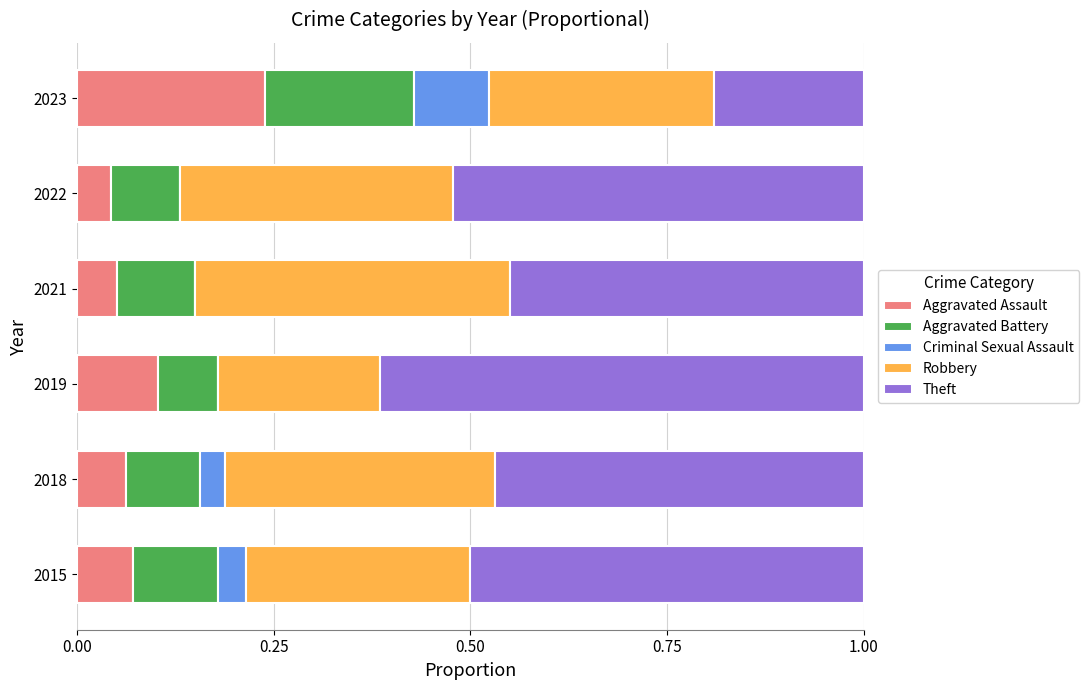

What is the total value across all series at 2022?

1.0